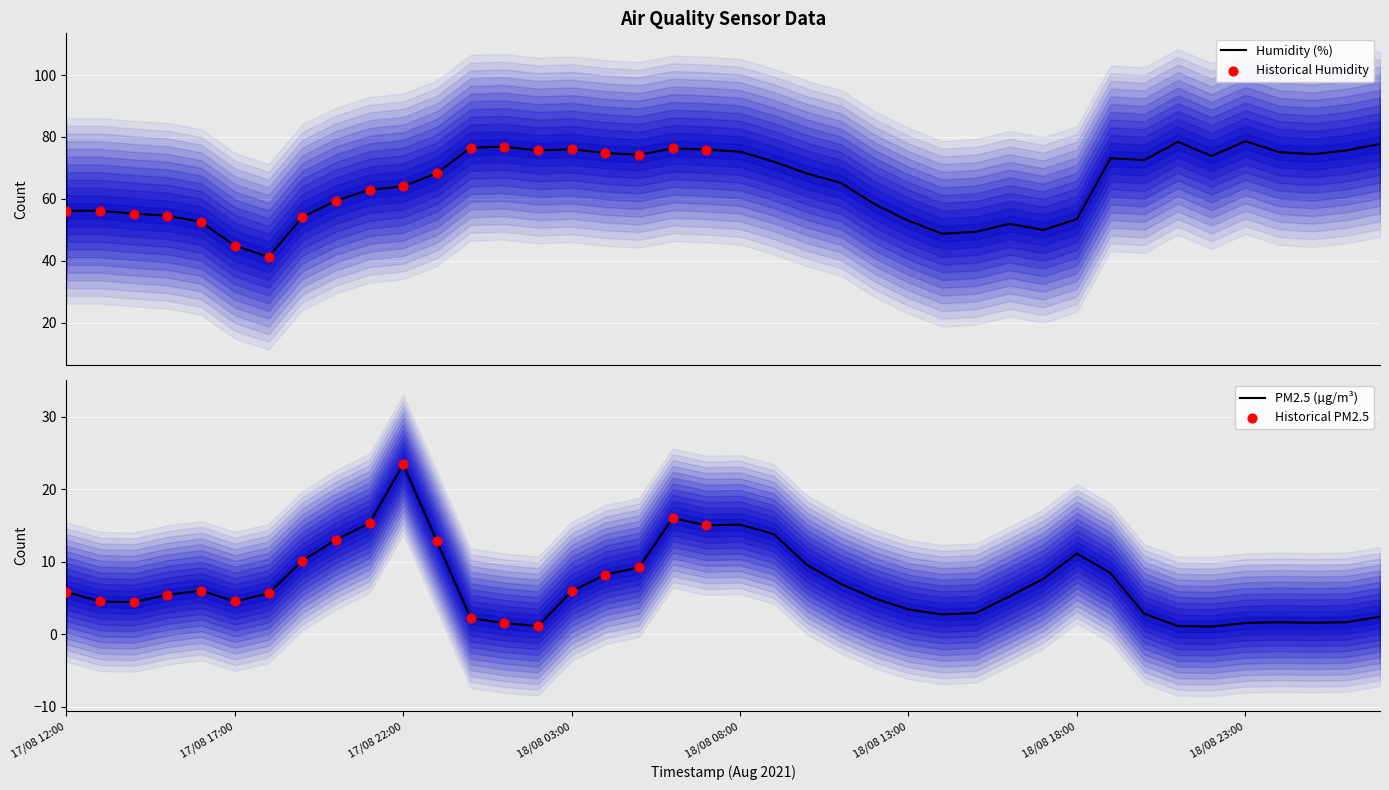

Which series contains the highest Y value?

humidity